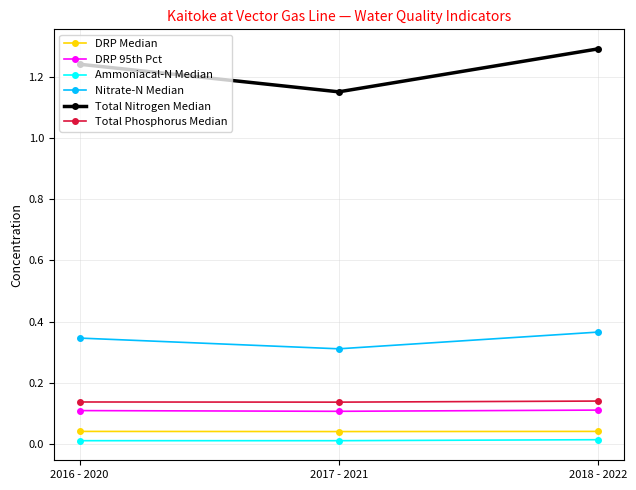

Is the value of Total Phosphorus Median at 2017 - 2021 greater than the value of DRP Median at 2017 - 2021?

Yes